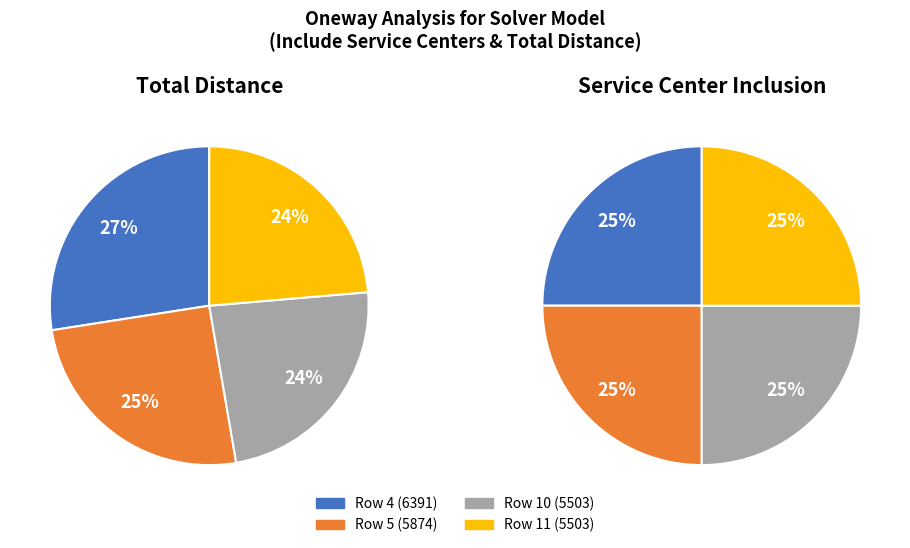

To the nearest percent, what percentage of the pie is Row 4?

27%